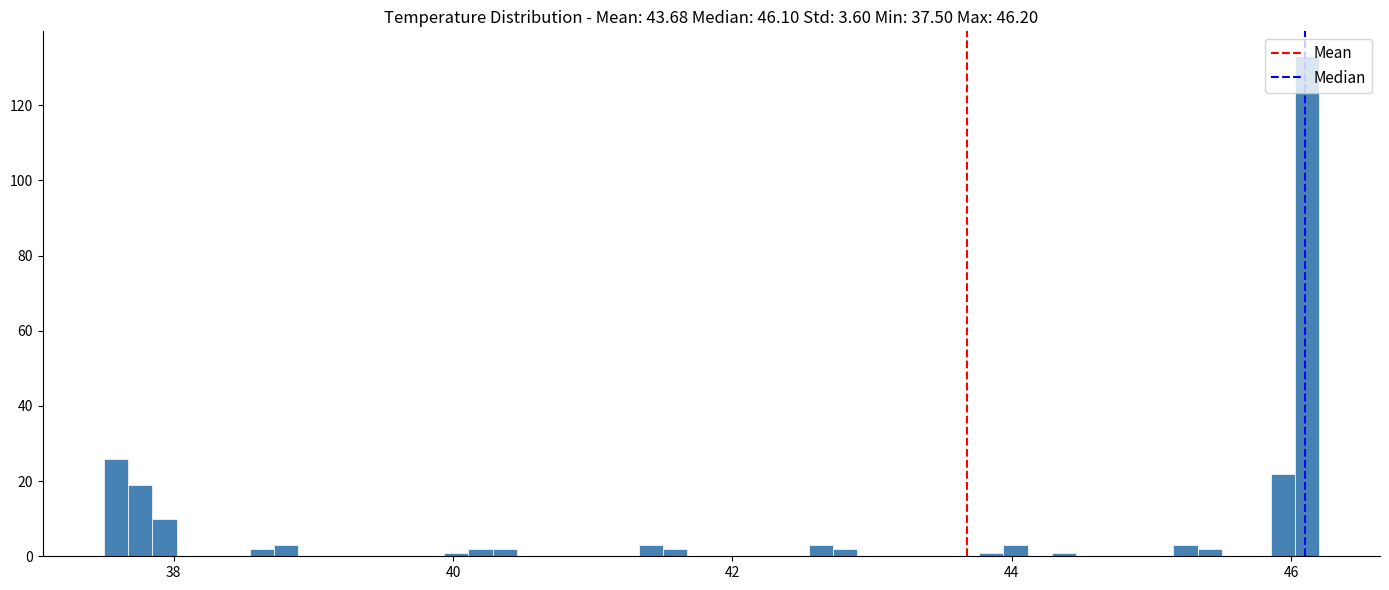

Read against the x-axis, roughly where is the centre of the tallest bar?

46.2